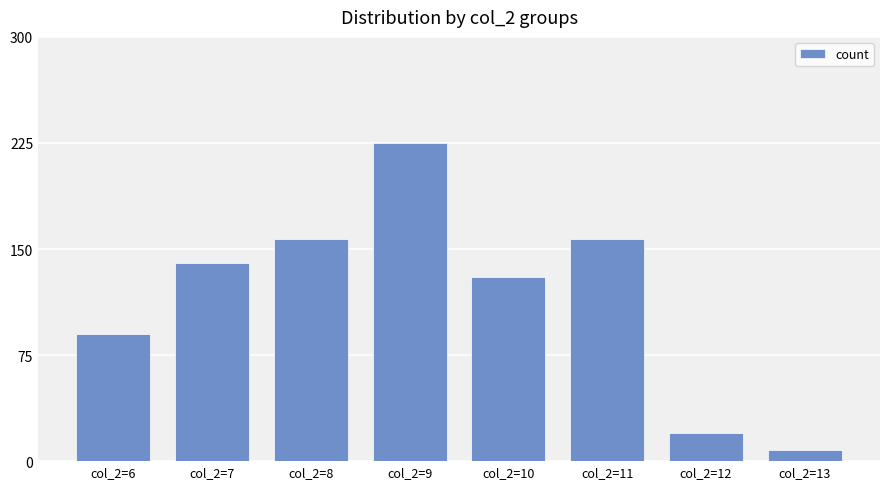

Which category has the highest value across all series?

col_2=9